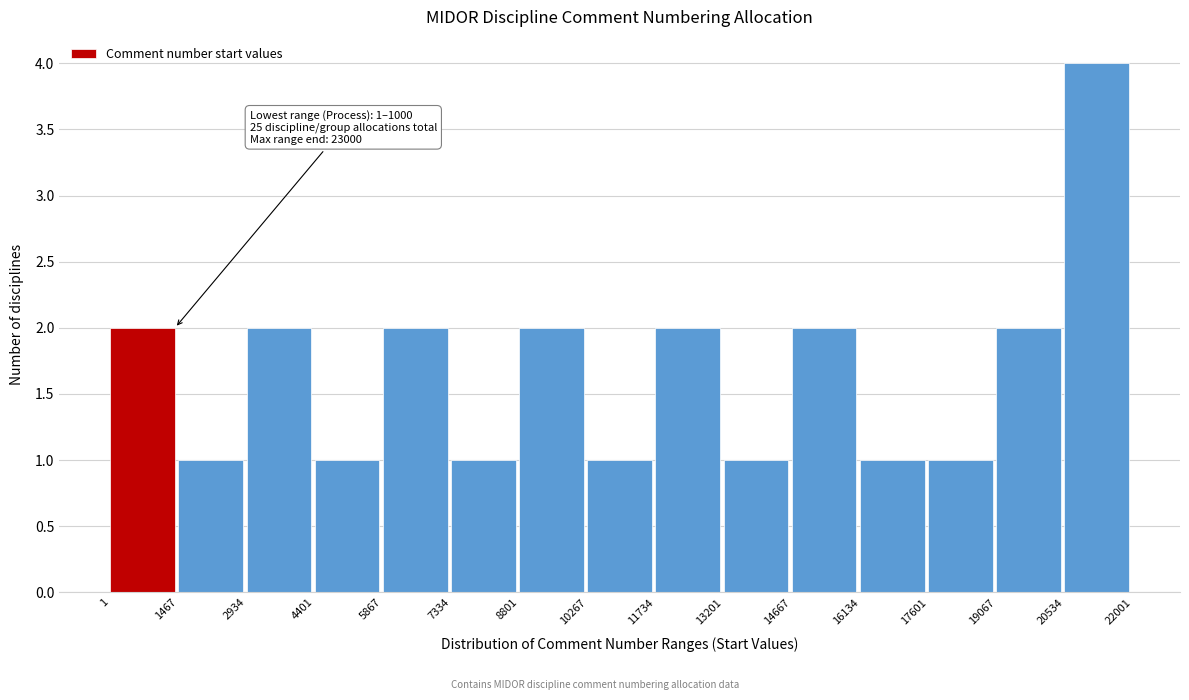

Over which range of the x-axis is the bar tallest?

20534 to 22001